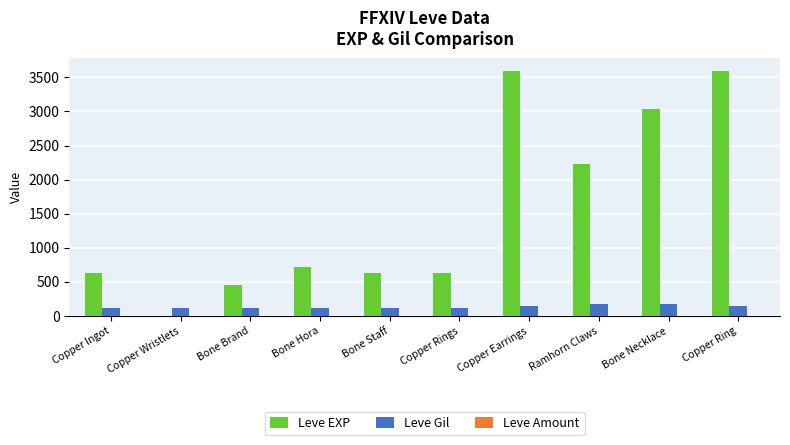

What is the sum of all Leve EXP values?

15531